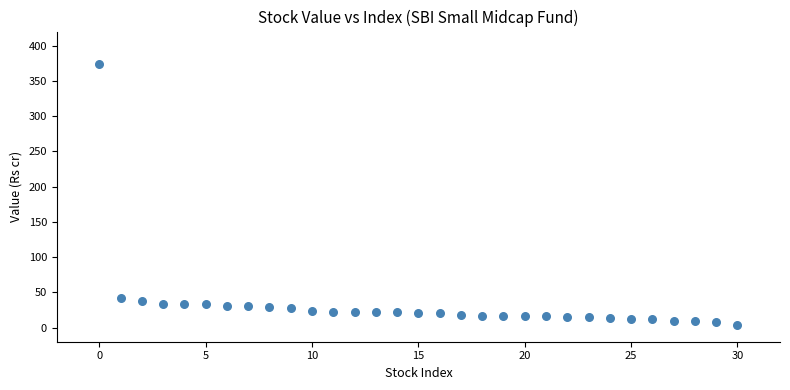

What is the range of Y values (max minus min)?

370.4